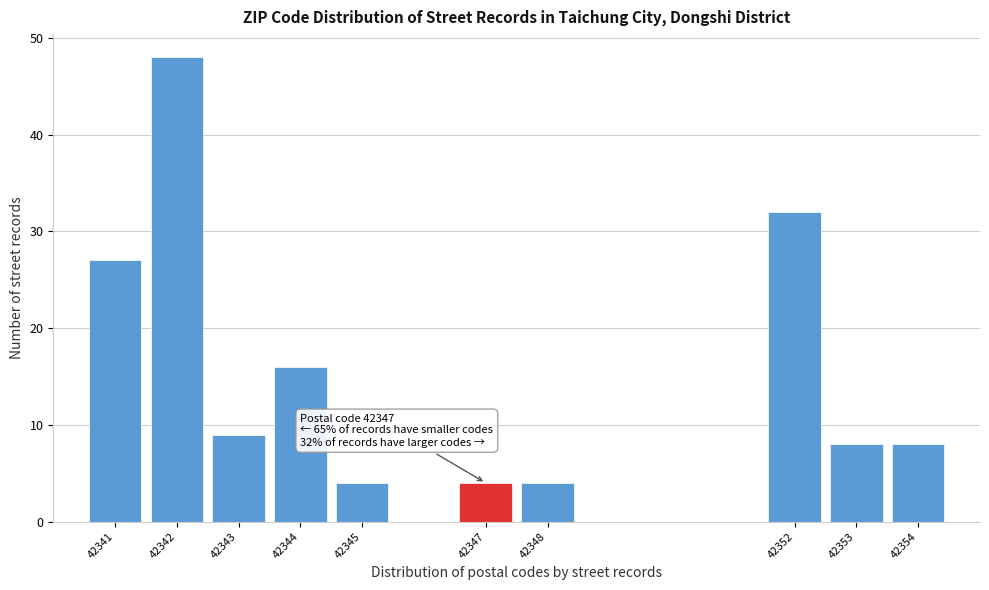

Which range on the x-axis has the tallest bar?

42341.5 to 42342.5